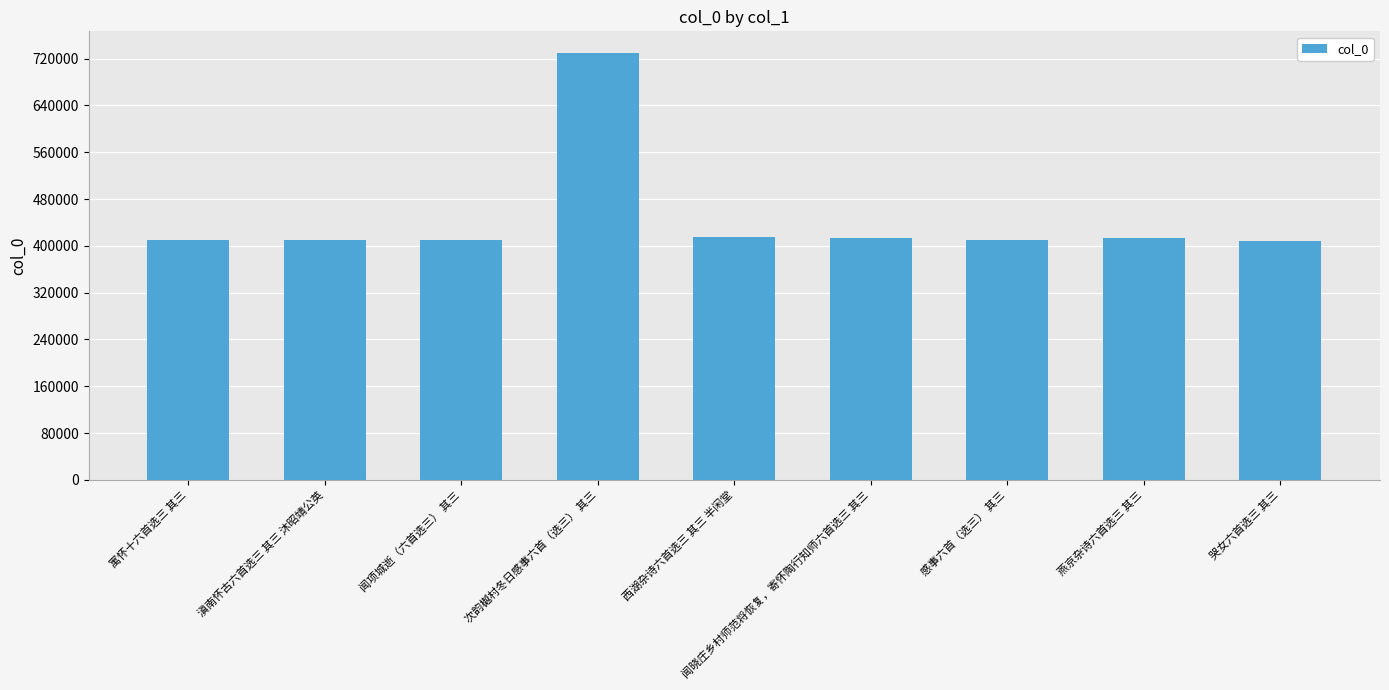

Read the value at 燕京杂诗六首选三 其三, to the nearest 100.

414300